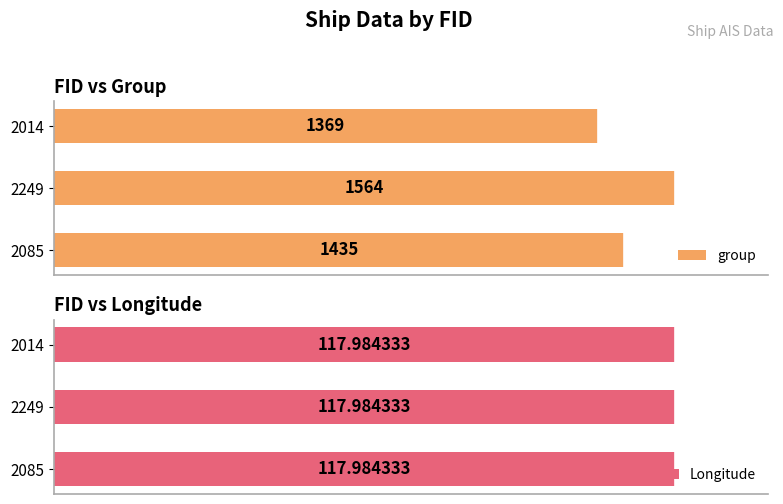

How many bars are there in total?

6